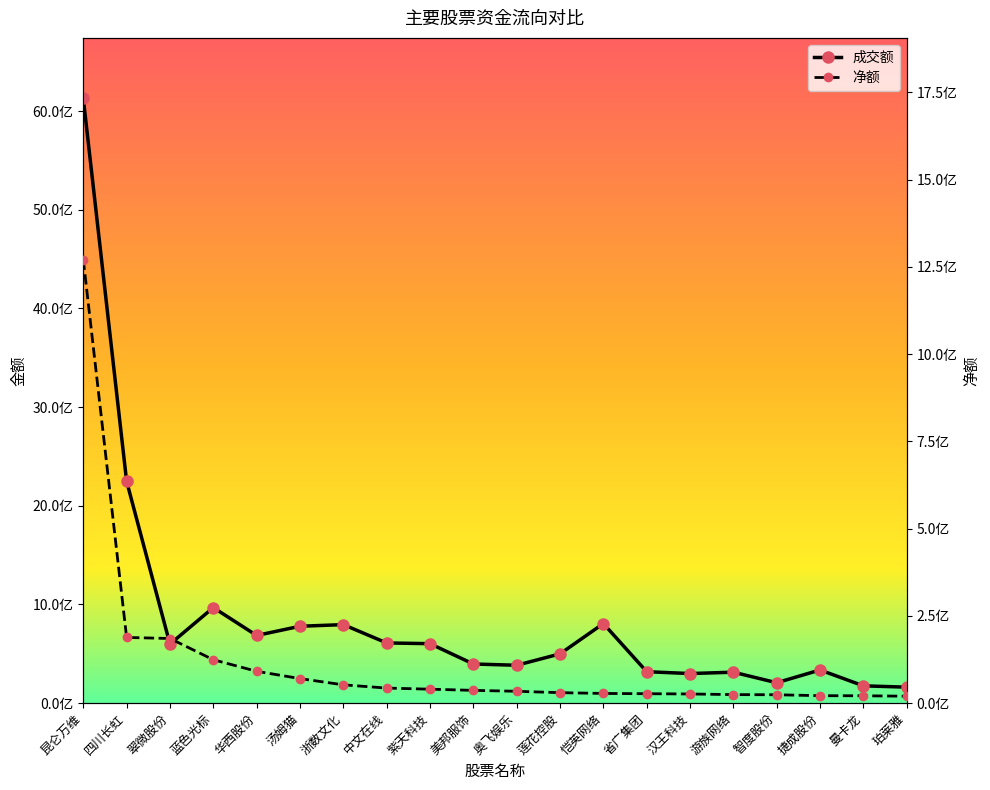

At which label does 成交额 first exceed 598479476?

昆仑万维